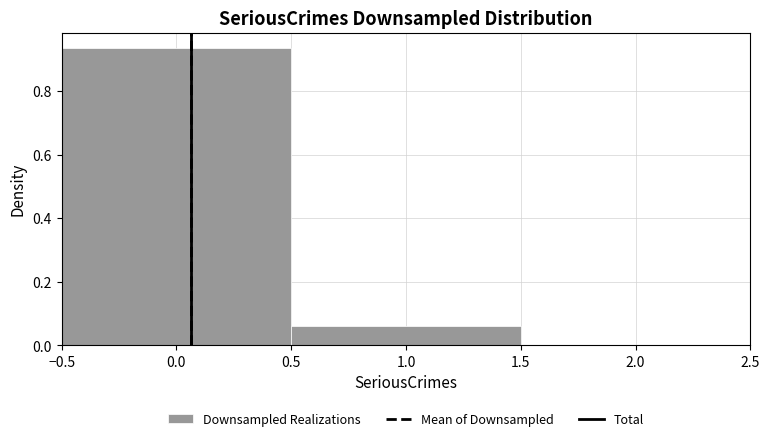

What is the height of the bar covering 0.5 to 1.5 on the x-axis? The values are not printed on the chart, so give them approximately, as read against the axis.

0.06